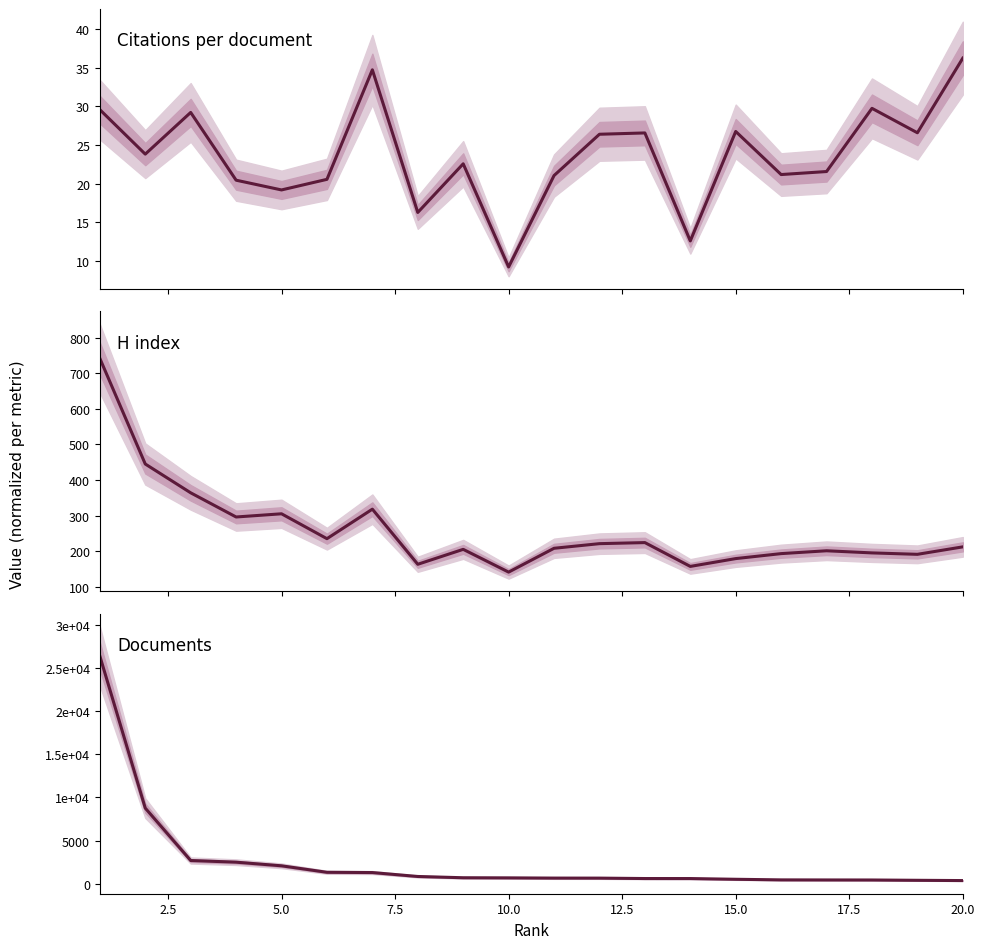

What is the difference between the second highest and second lowest values in the H index series?

288.0